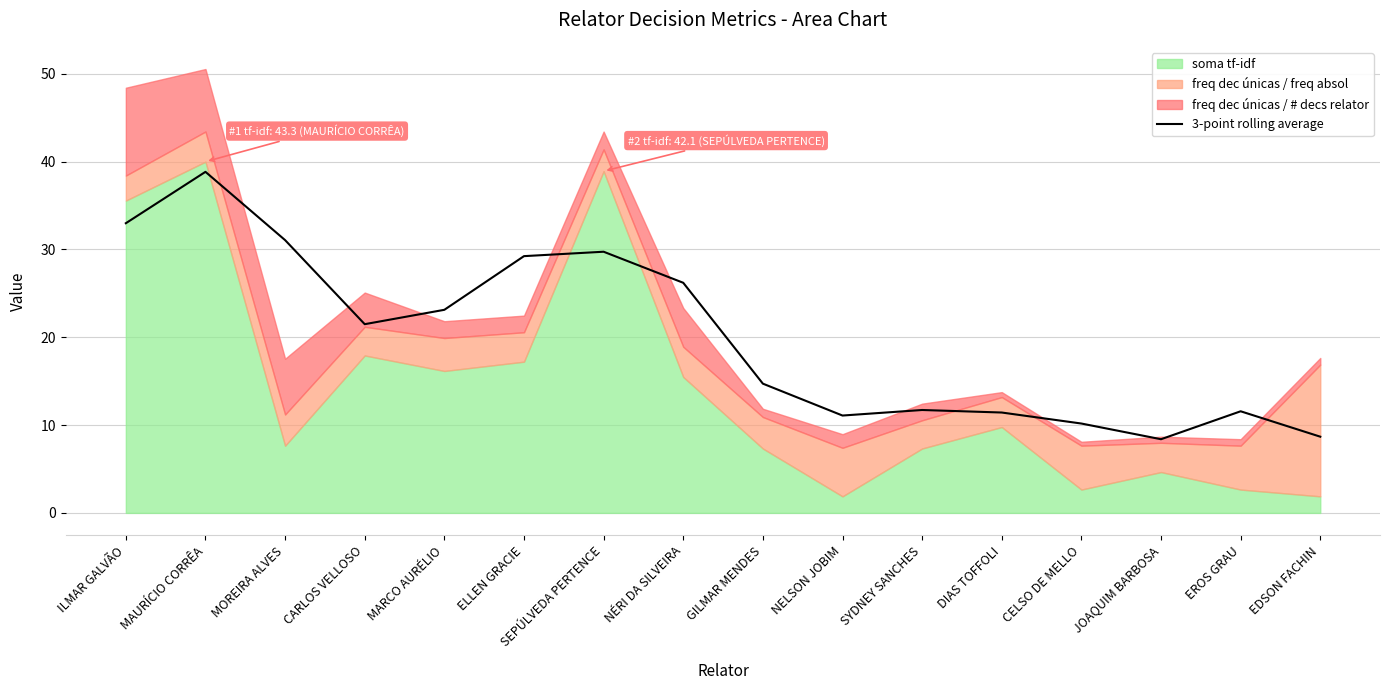

How many interior local peaks (higher than both neighbors) does the data have?

4